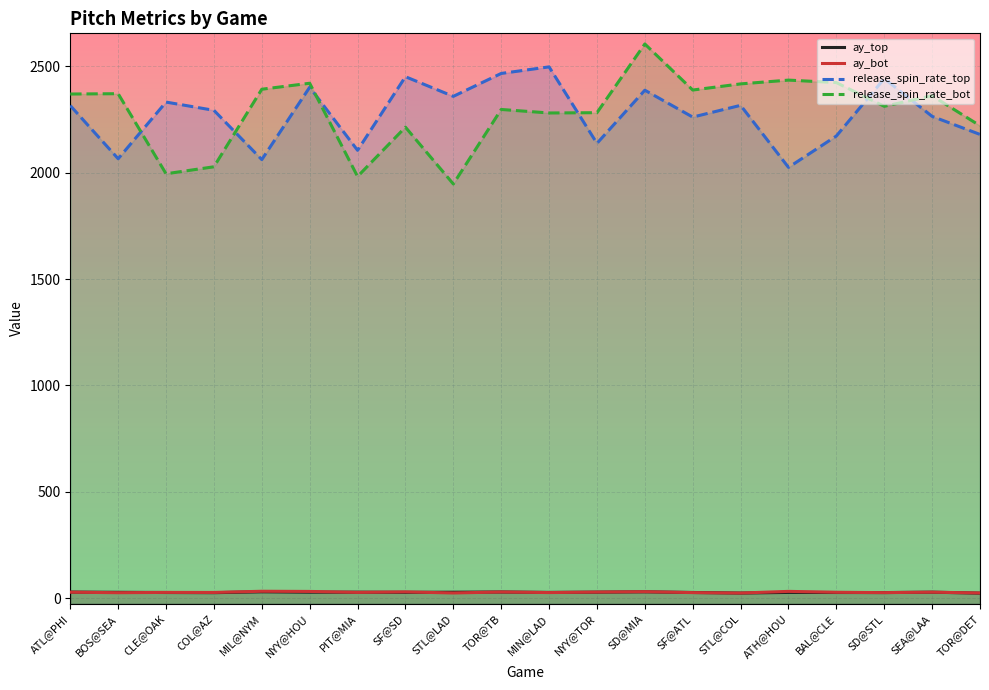

Does the chart display data point markers on the line(s)?

No